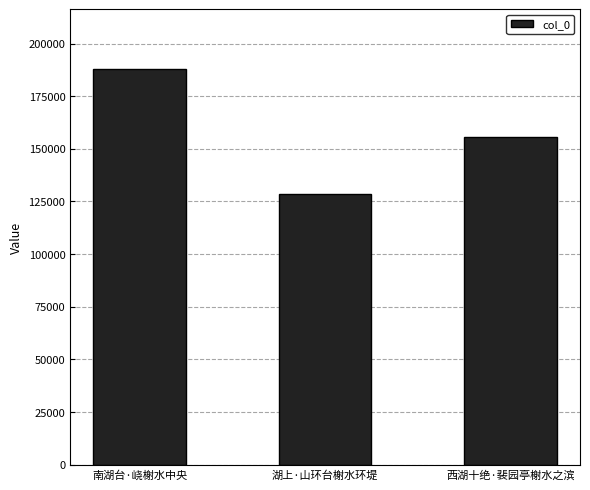

Is it true that the value at 南湖台·峣榭水中央 is 95840?

False